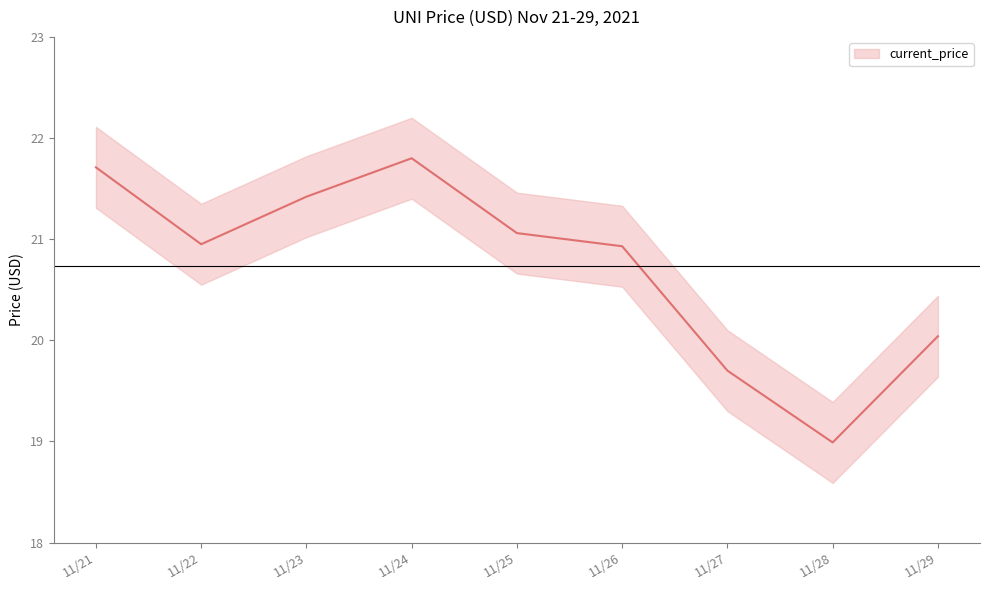

True or false: the data shows 34.7 at 11/21.

False